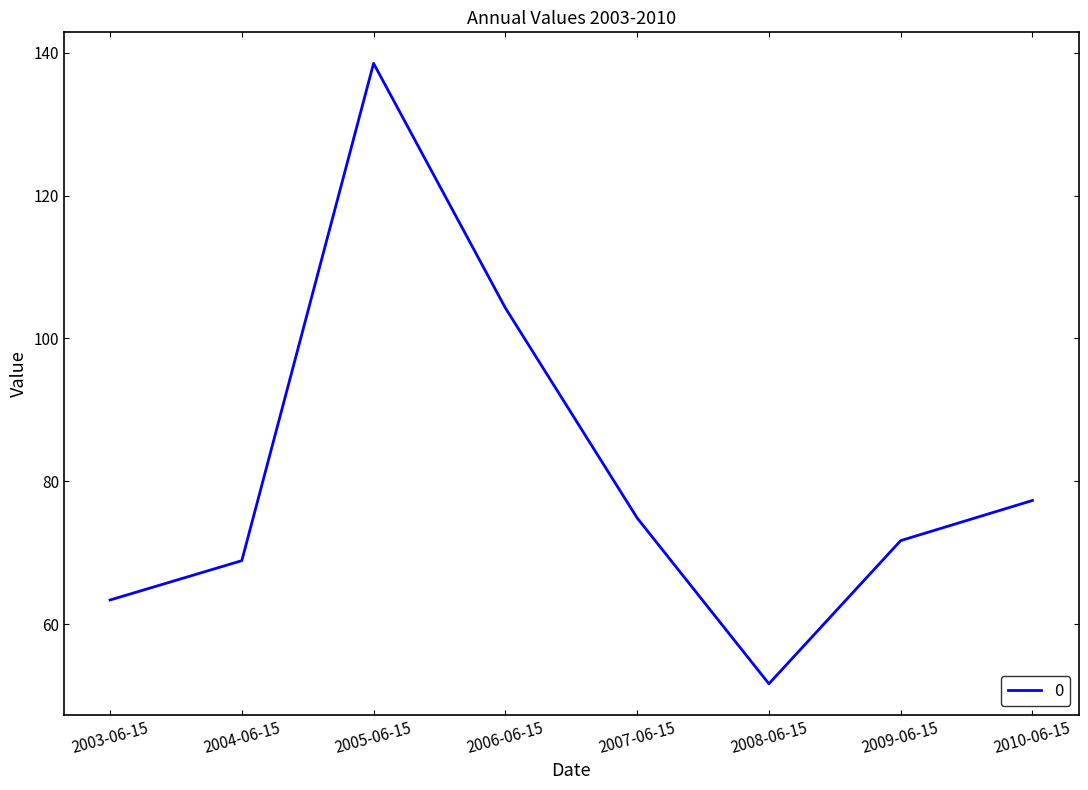

Where is the first local minimum?

2008-06-15